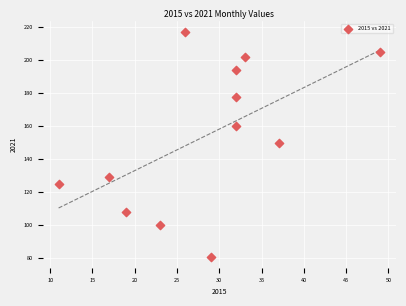

What is the range of Y values (max minus min)?

136